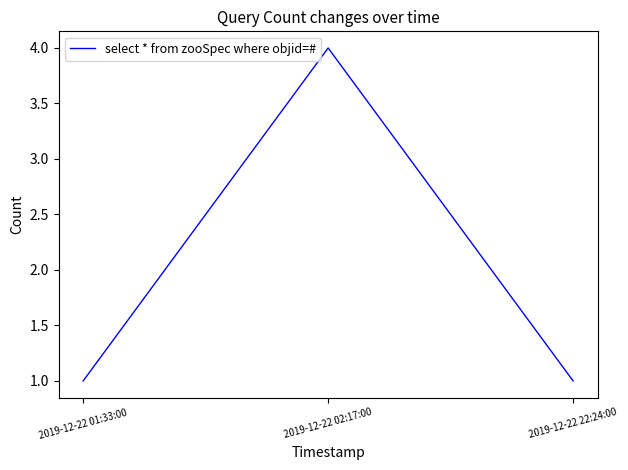

What is the maximum value shown in the chart?

4